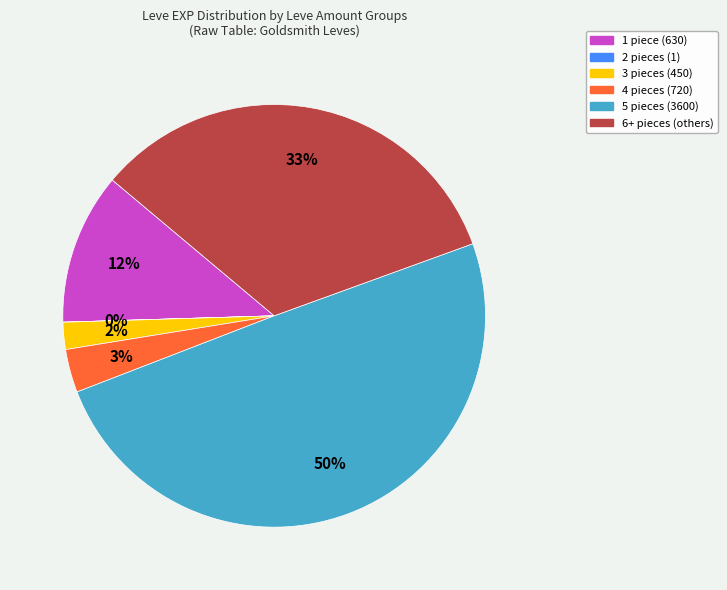

Which category has the biggest portion of the pie?

5 pieces (3600)